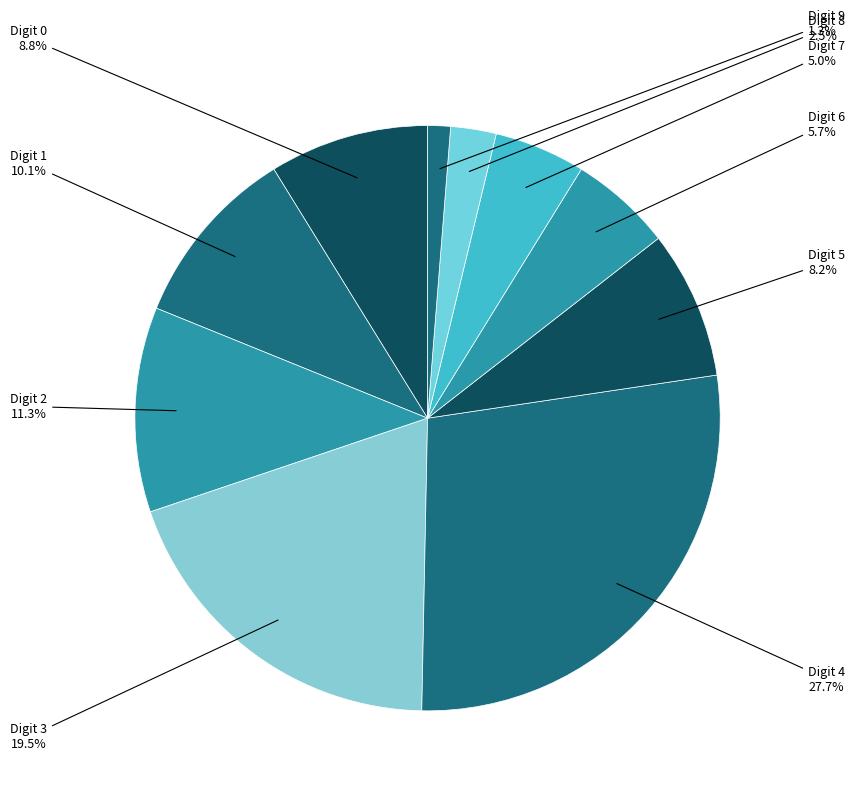

Is there a majority slice in this chart?

No